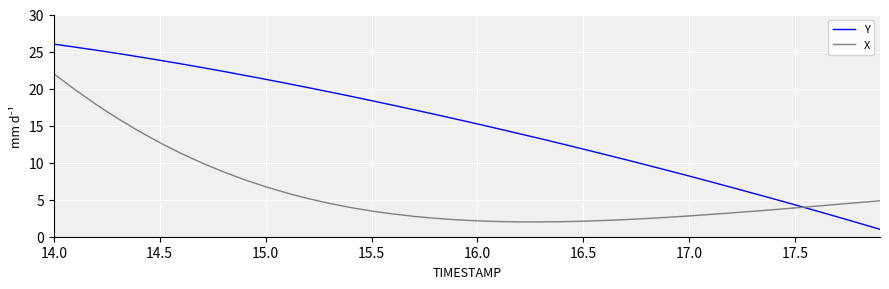

What is the difference between the maximum and minimum values in the X series?

20.0